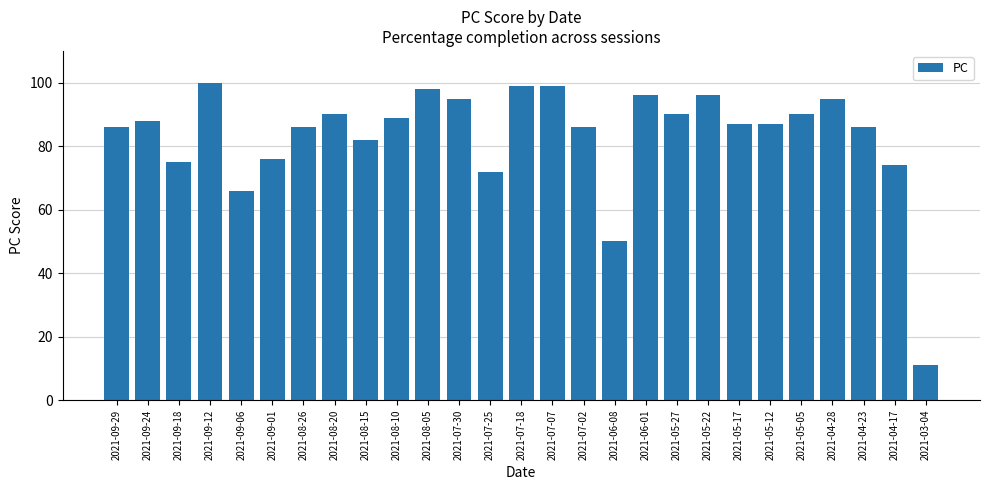

What is the greatest value displayed?

100